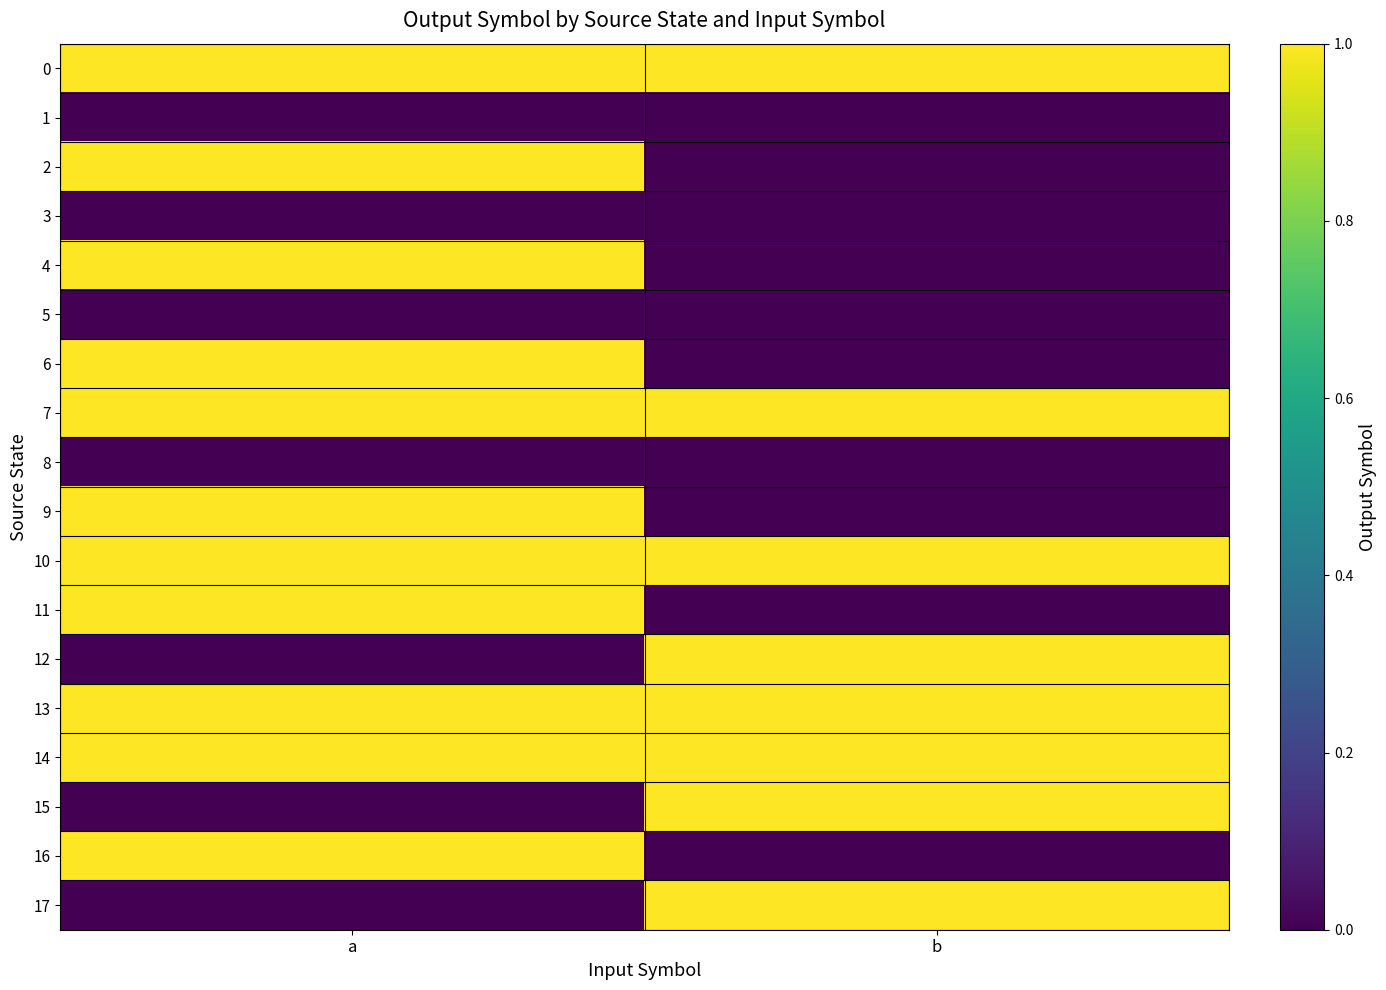

What is the total value across all series at a?

11